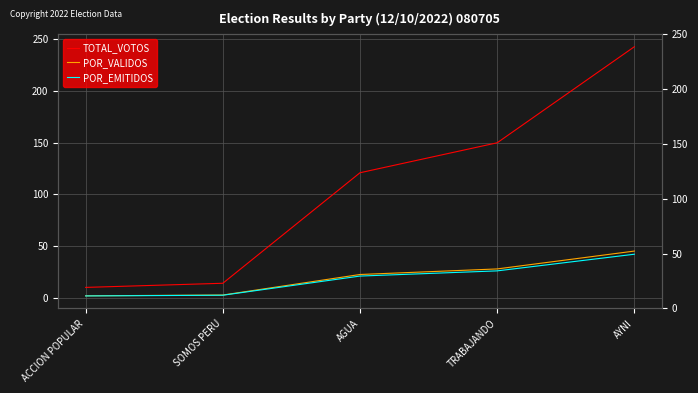

Rank the series by their maximum value, from highest to lowest.

TOTAL_VOTOS, POR_VALIDOS, POR_EMITIDOS